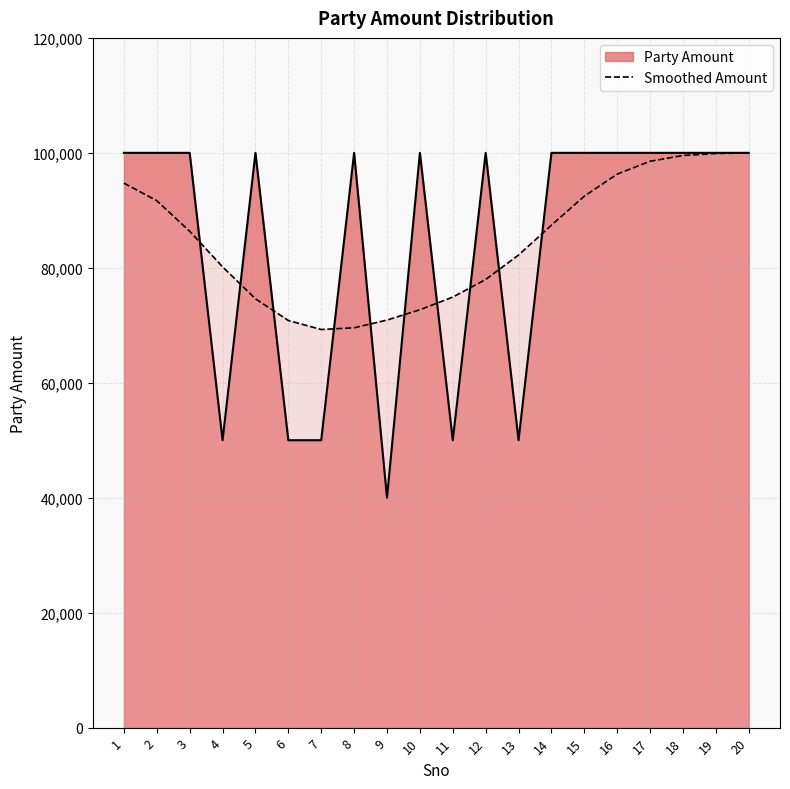

At 2, list the series in order from smallest to largest.

Smoothed Amount, Party Amount